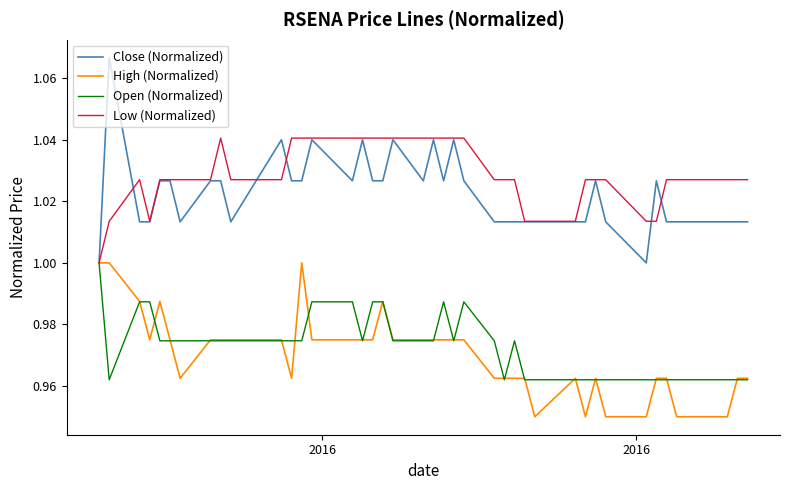

Which series has the largest range (max minus min)?

Close (Normalized)